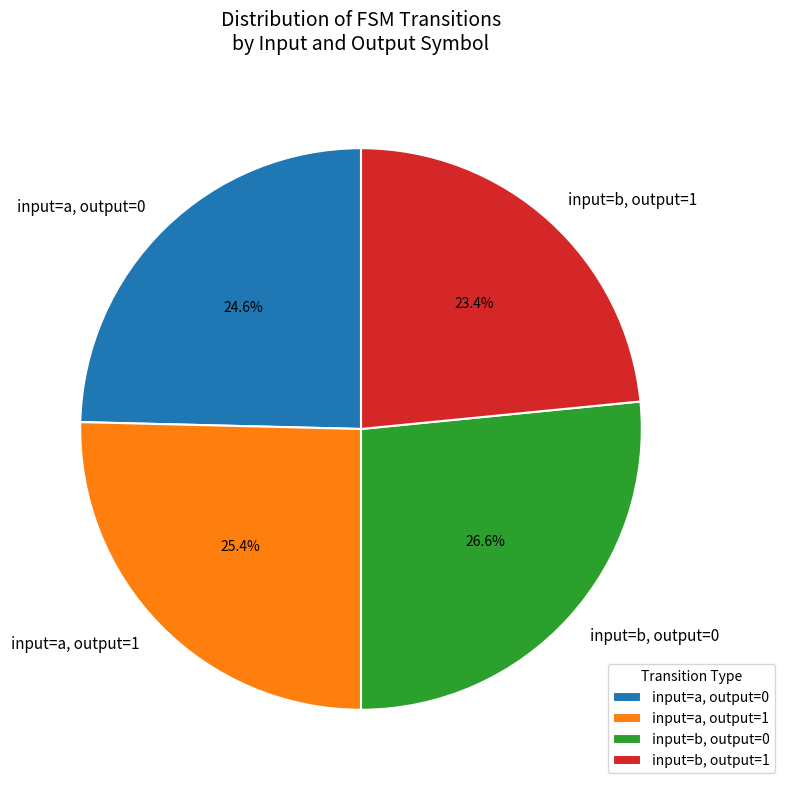

Rank the categories by value from highest to lowest.

input=b, output=0, input=a, output=1, input=a, output=0, input=b, output=1